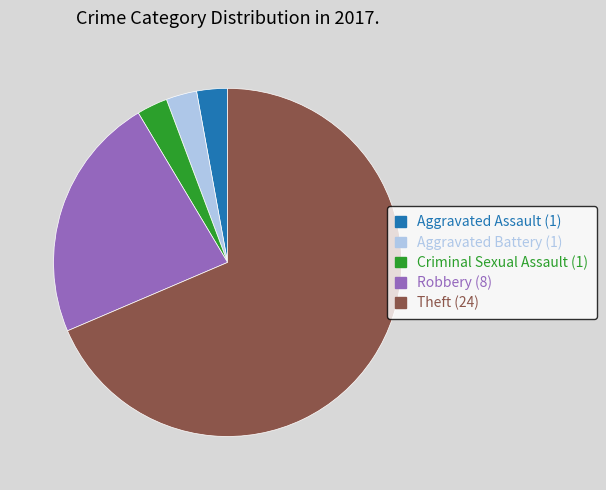

Does any single category account for the majority?

Yes